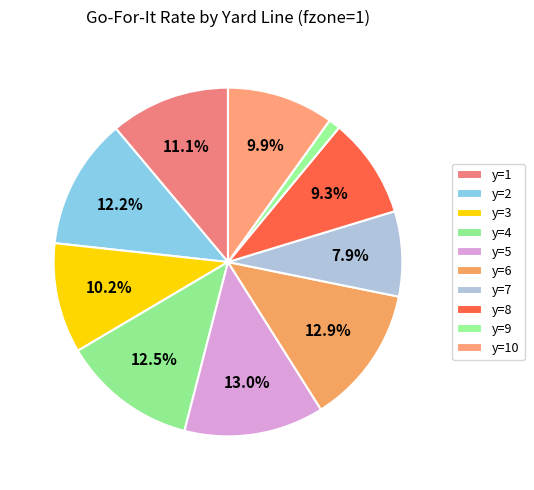

How many segments does this pie chart have?

10